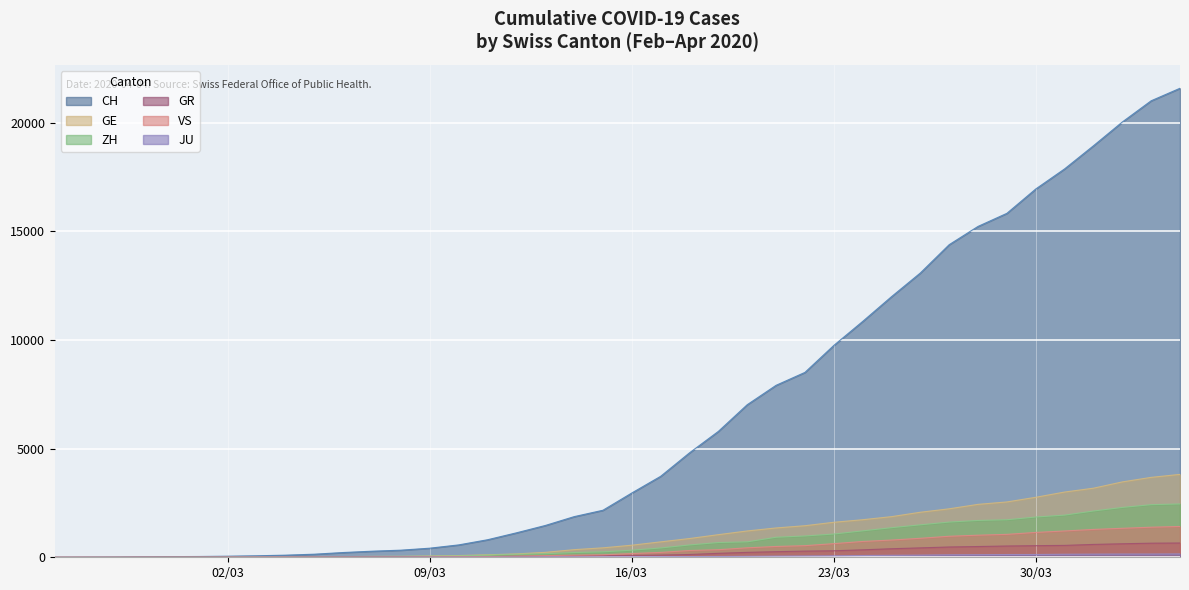

Rank the series at 2020-03-31 from lowest to highest value.

JU, GR, VS, ZH, GE, CH